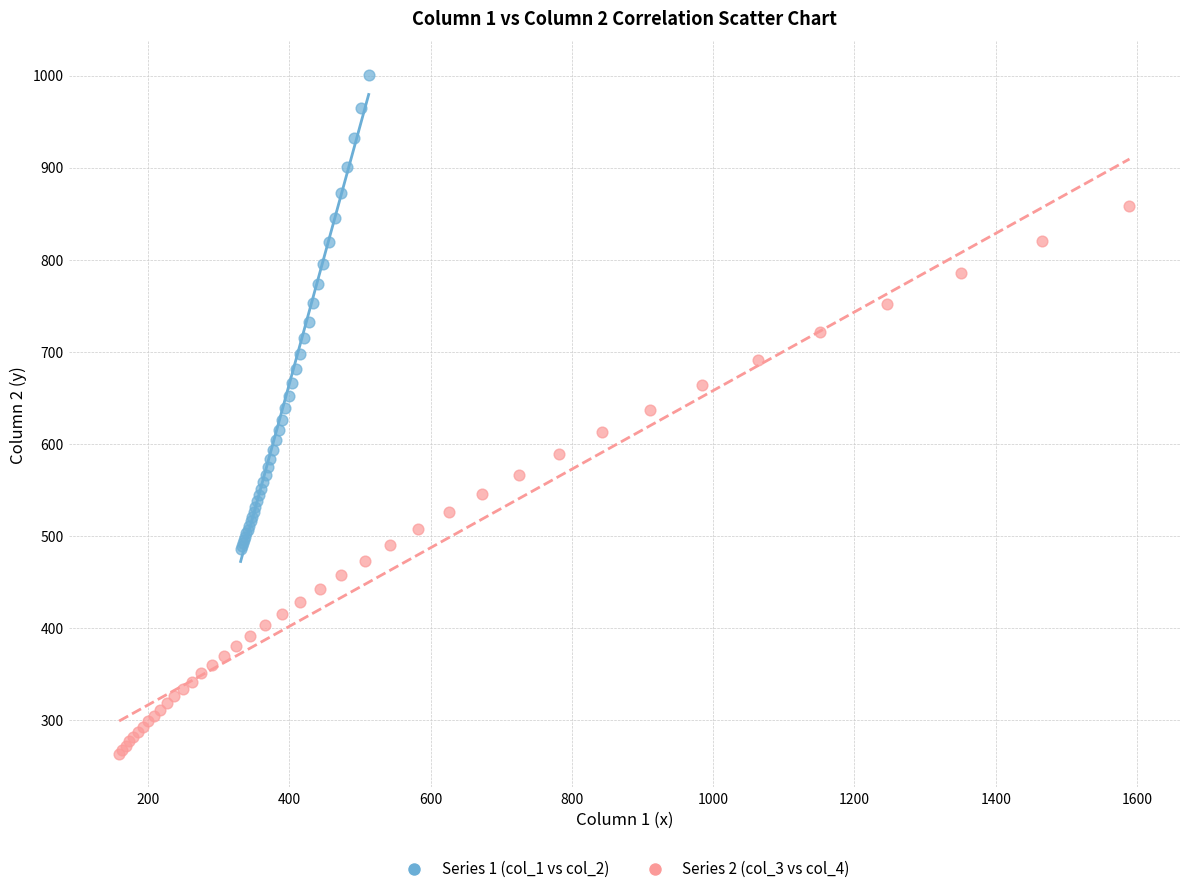

Which series reaches the maximum Y coordinate?

Series 1 (col_1 vs col_2)